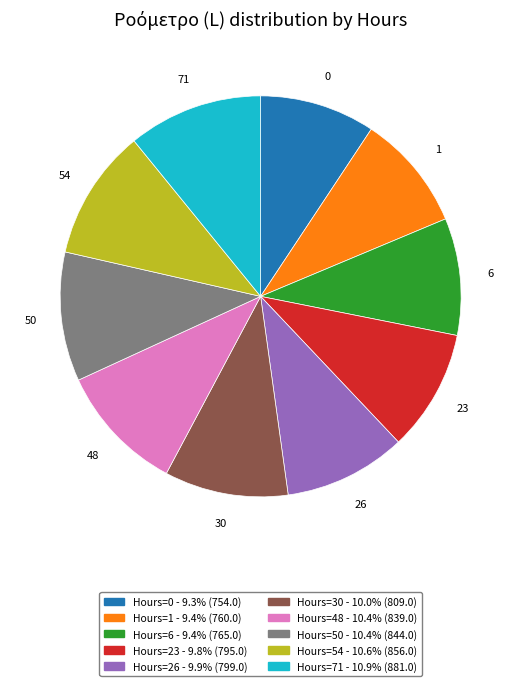

Is there a majority slice in this chart?

No